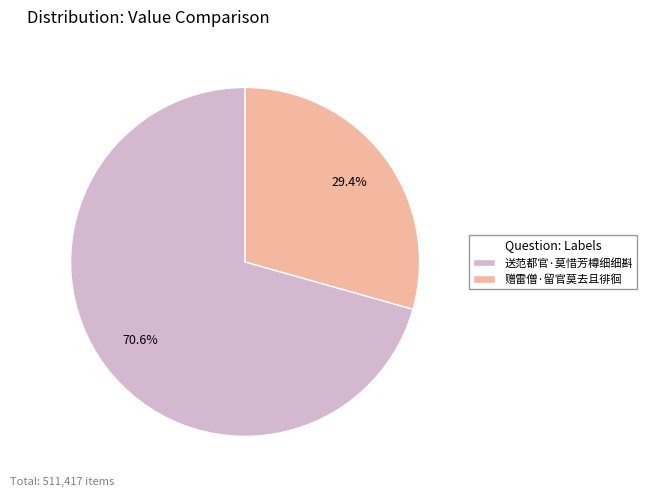

What is the largest slice in the pie chart?

送范都官·莫惜芳樽细细斟